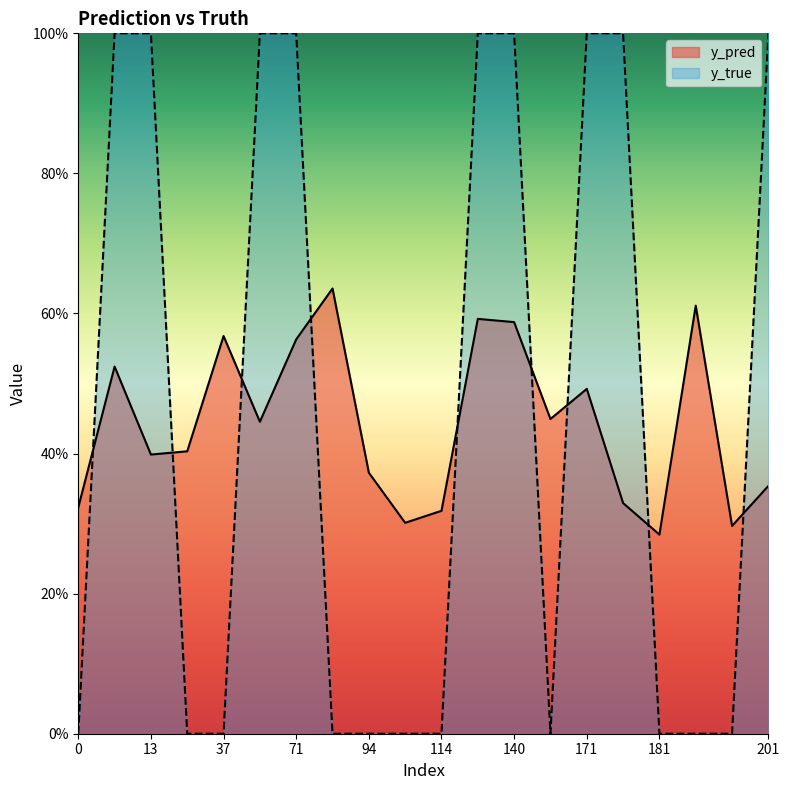

What is the average value of the y_true series?

0.5